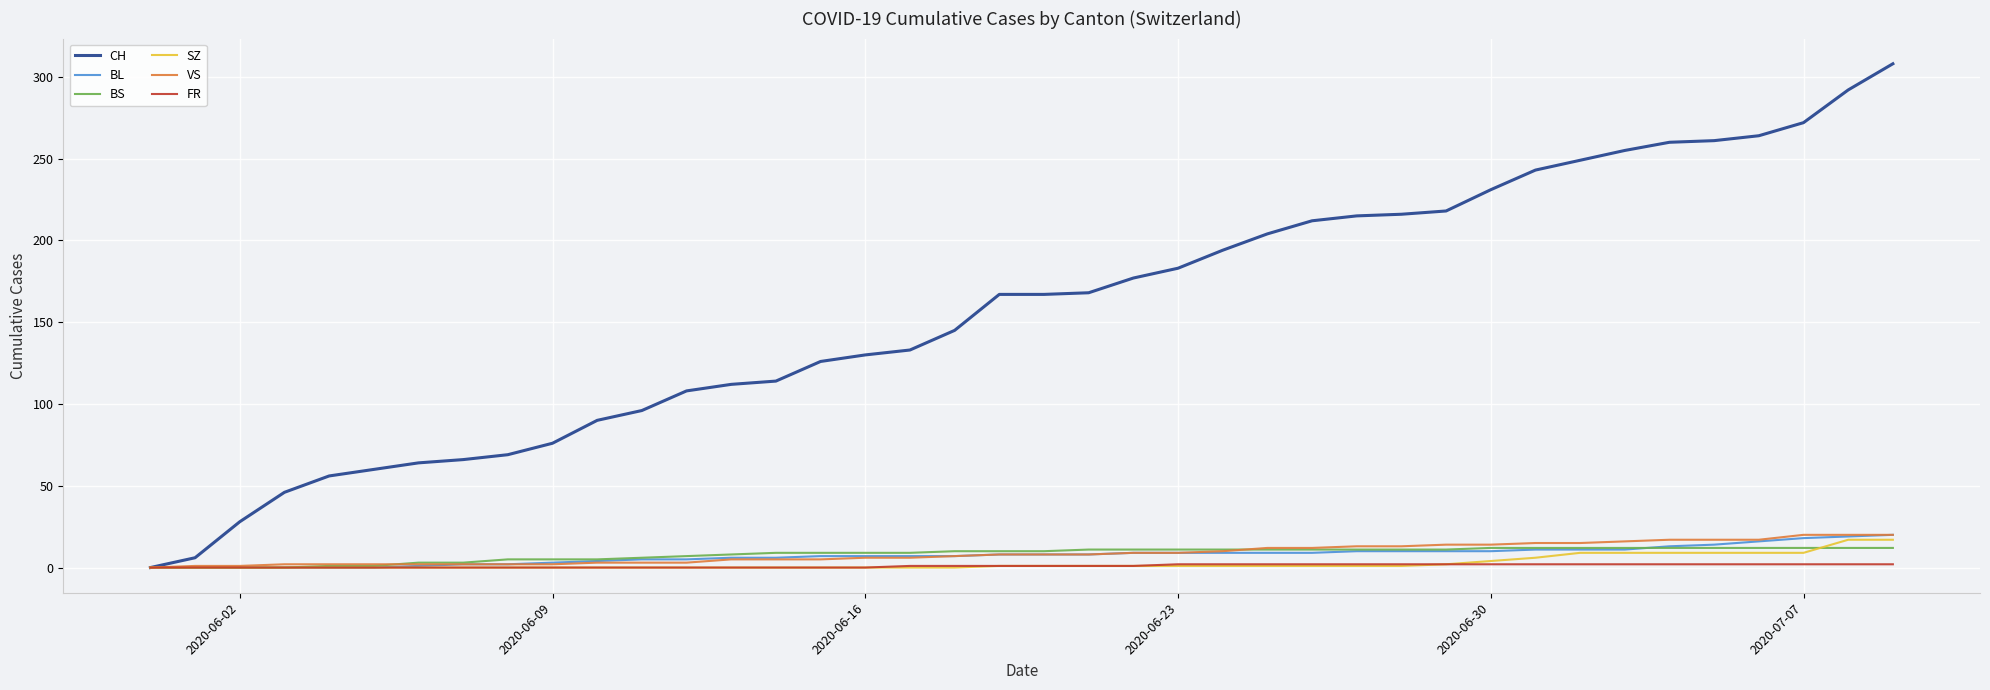

Which series has the largest range (max minus min)?

CH